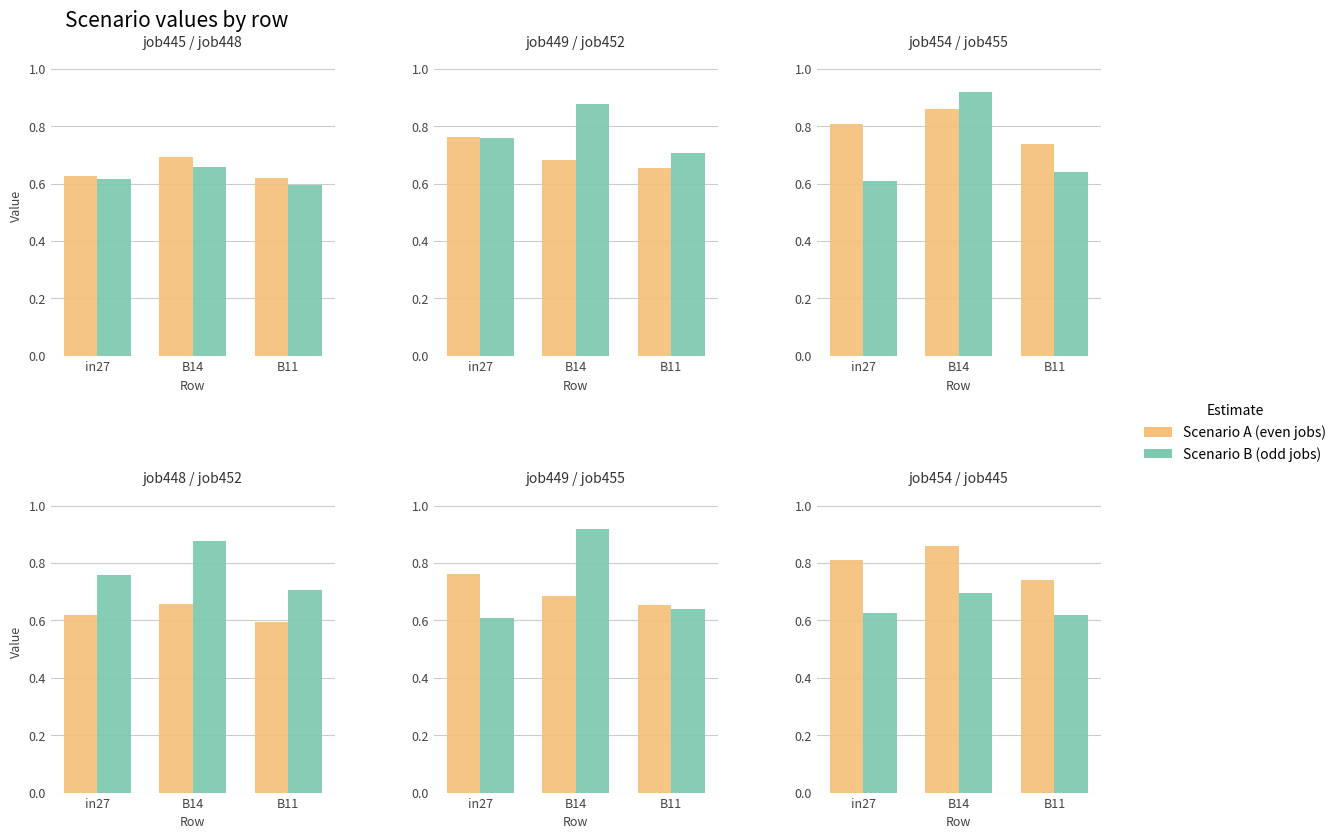

What is the label of the 1st bar from the right?

B11